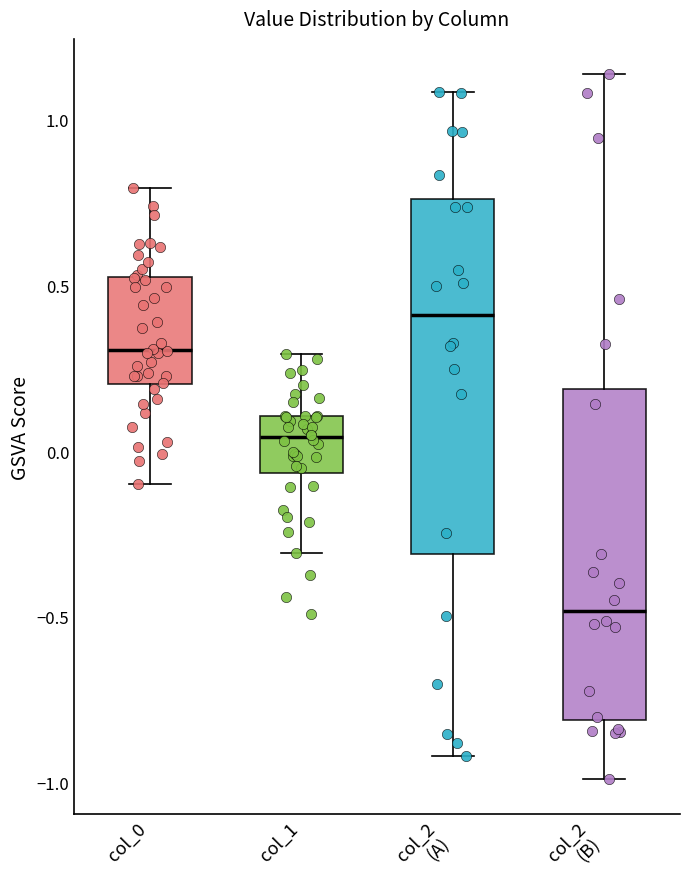

Reading left to right, transcribe this box plot: for each box, give where its median line is, the range the box spans, and where its two whiskers end, as read against the y-axis. The values are not printed on the chart, so give them approximately, as read against the axis.

col_0: median 0.30, box 0.20 to 0.50, whiskers -0.10 to 0.80
col_1: median 0.05, box -0.05 to 0.10, whiskers -0.30 to 0.30
col_2 (A): median 0.40, box -0.30 to 0.75, whiskers -0.90 to 1.10
col_2 (B): median -0.50, box -0.80 to 0.20, whiskers -1.00 to 1.15